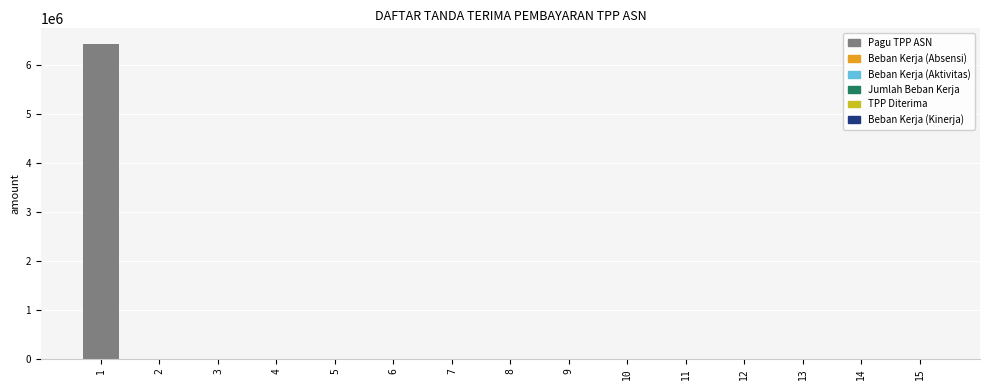

Reading left to right, list all the values displayed in this chart.

1=6426914	2=0	3=0	4=0	5=0	6=0	7=0	8=0	9=0	10=0	11=0	12=0	13=0	14=0	15=0